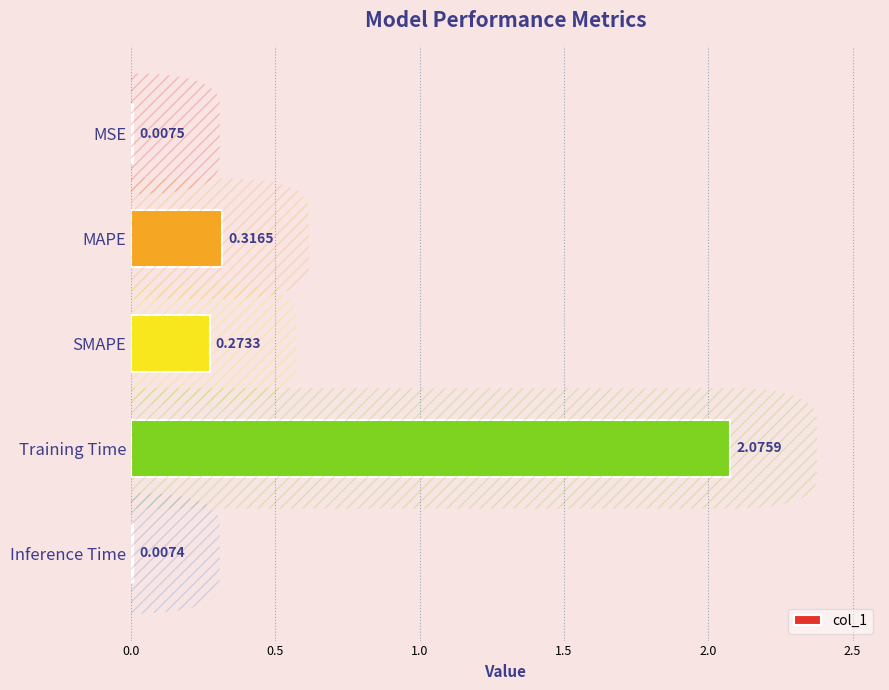

At which label is the value closest to 1?

MAPE